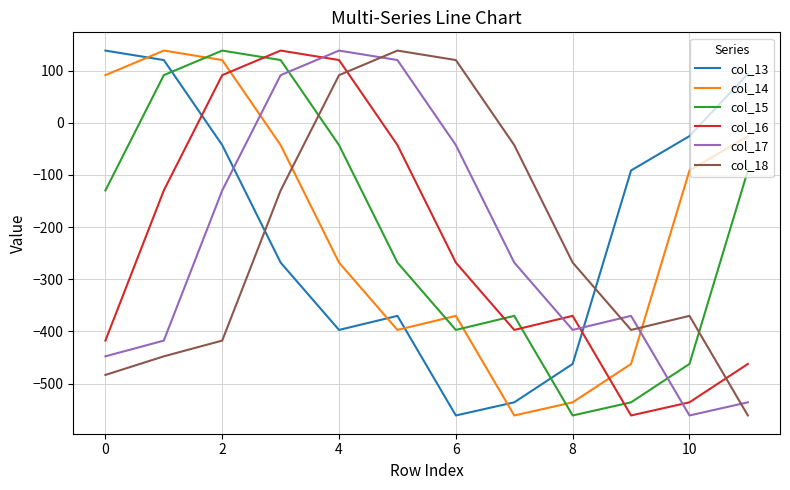

What is the difference between the maximum and minimum values in the col_18 series?

699.2